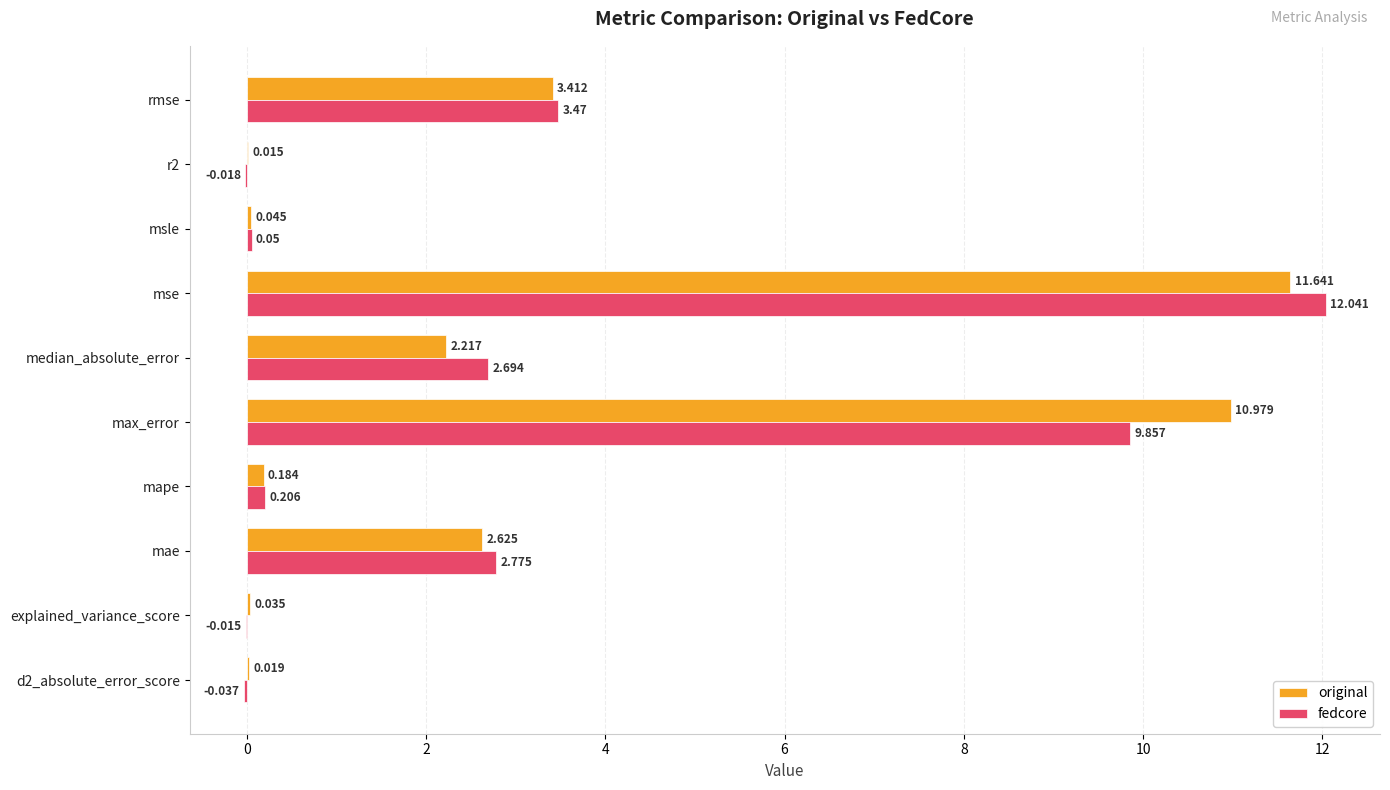

At which category is the sum across all series the highest?

mse